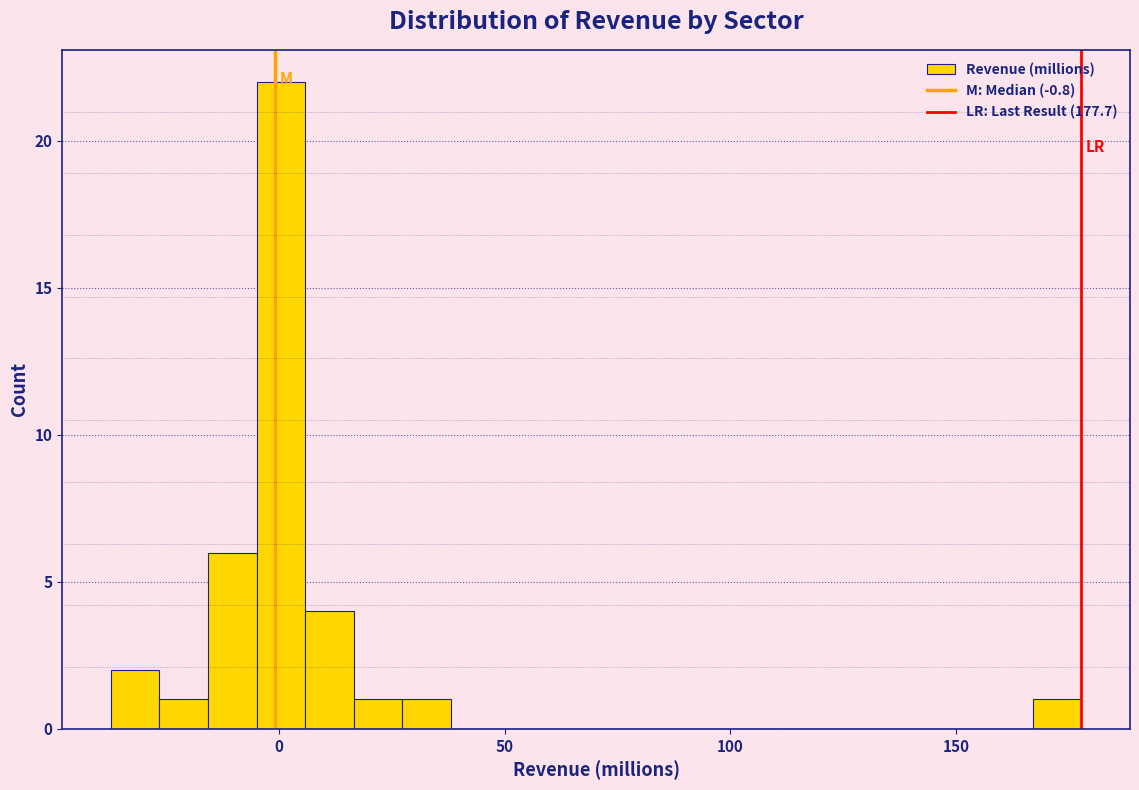

Read against the x-axis, roughly where is the centre of the tallest bar?

0